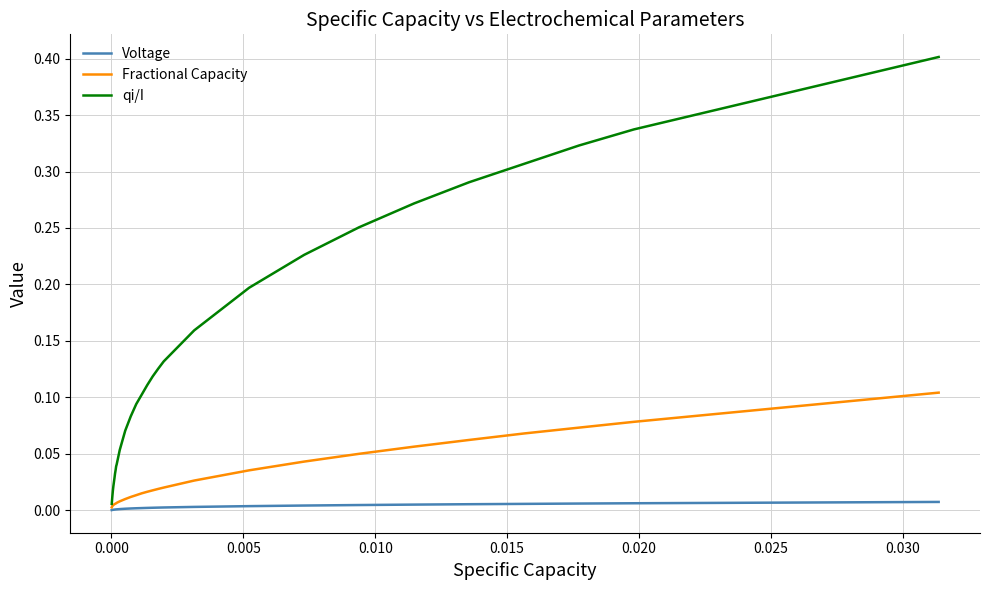

Which series has the largest range (max minus min)?

qi/I